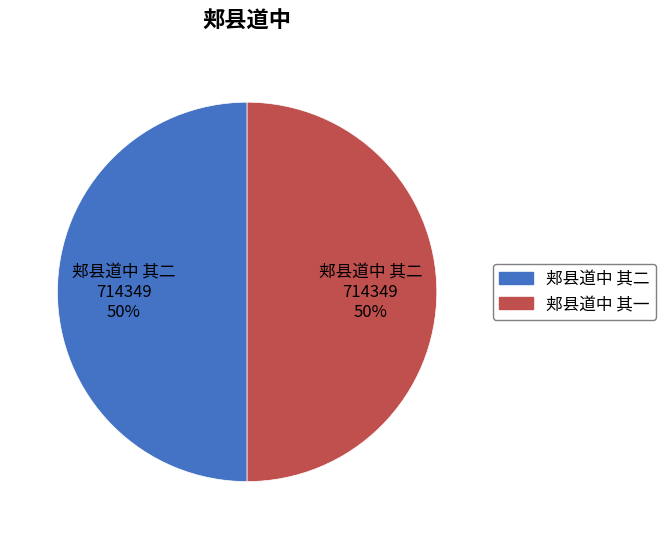

To the nearest percent, what percentage of the pie is 郏县道中 其一?

50%